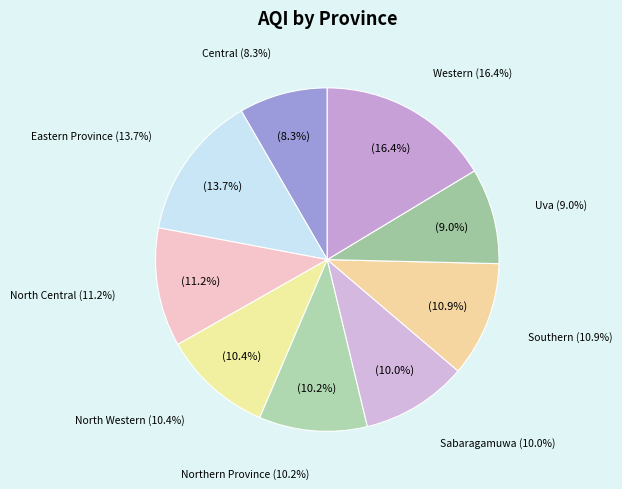

How much of the chart is everything except Southern?

89.1%